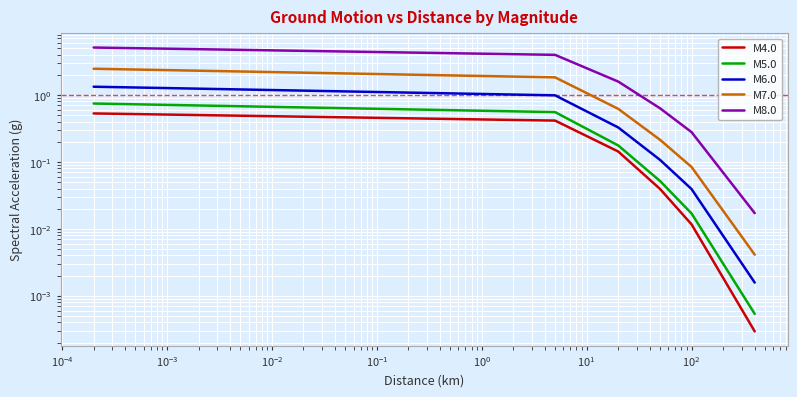

Which series has the widest spread of values?

M8.0